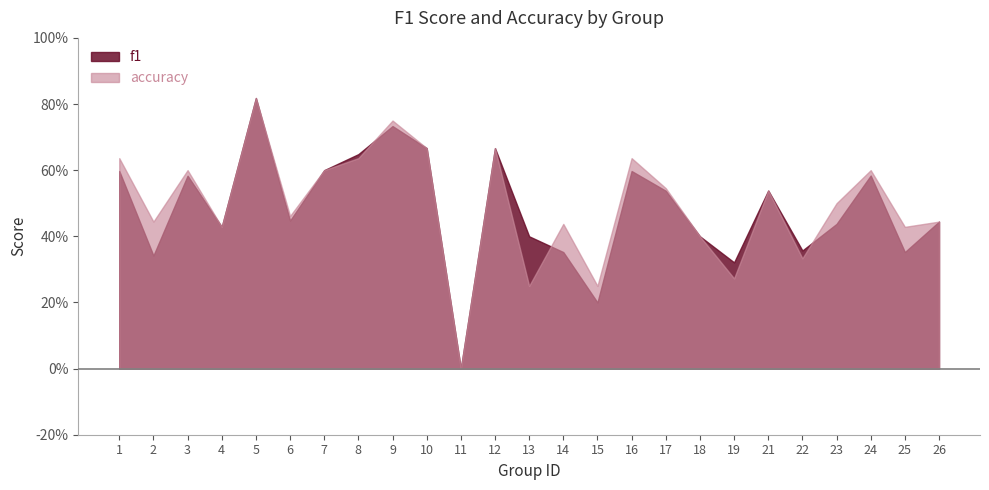

What value does the f1 series have at 14?

0.4